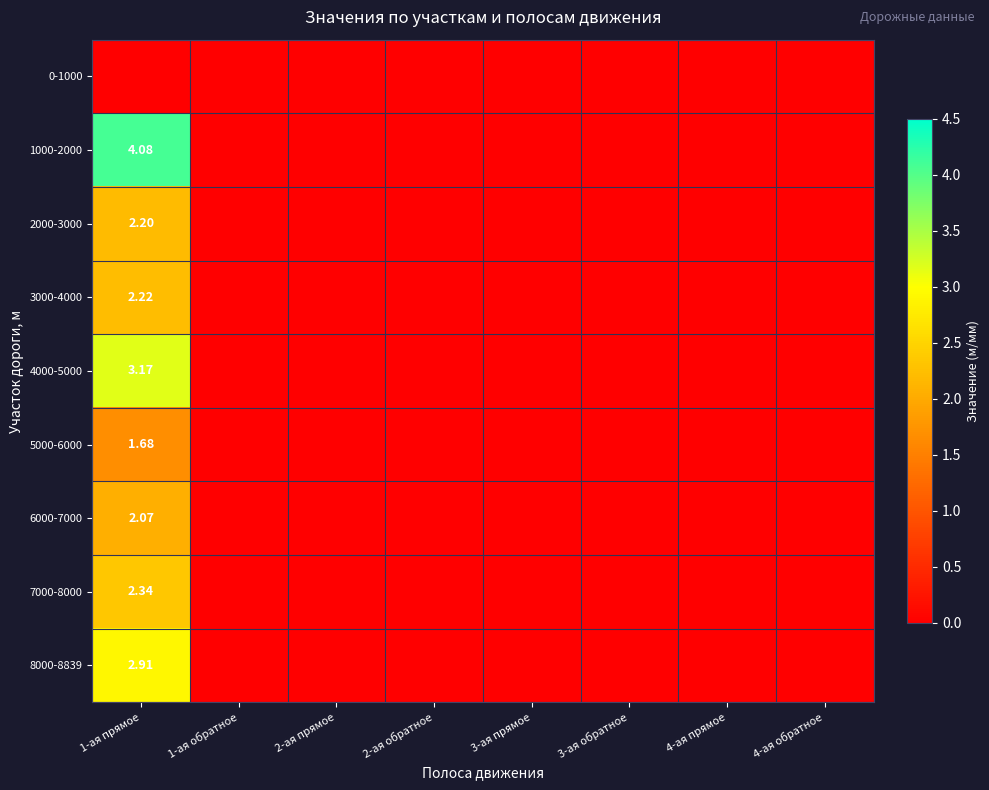

Where is 8000-8839 nearest to the value 1?

1-ая обратное